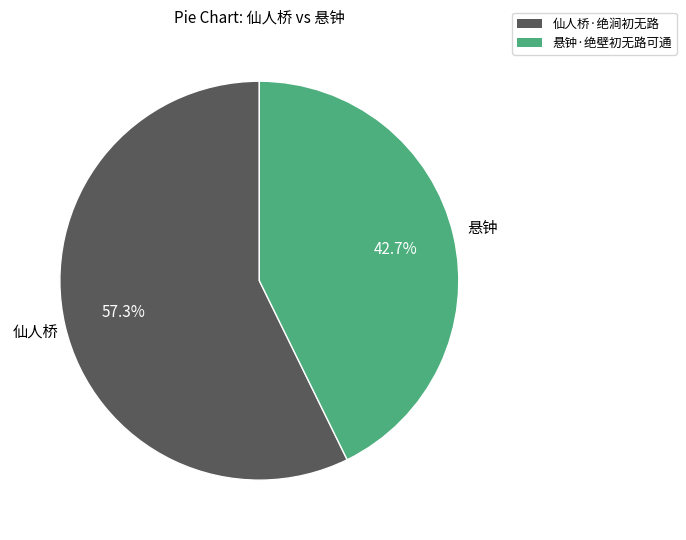

Is there a majority slice in this chart?

Yes